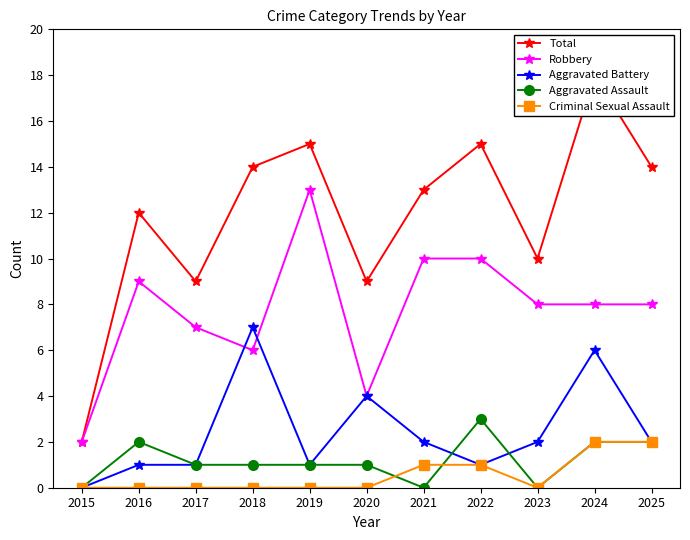

At which category does Total reach its first local peak?

2016